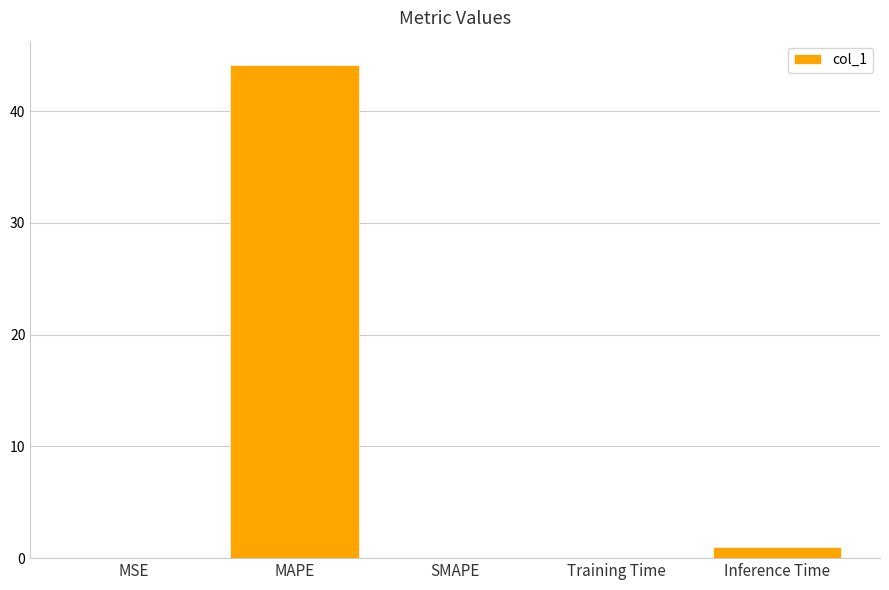

What is the sum of the values at MAPE and Inference Time?

45.1